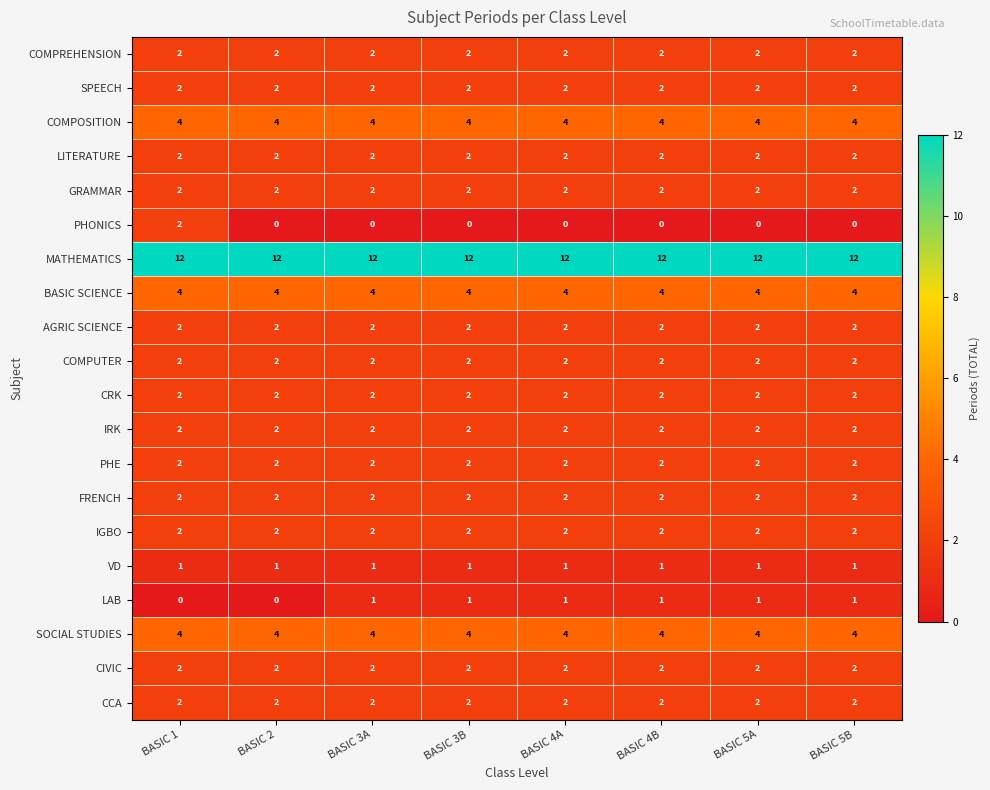

What is the sum of all CRK values?

16